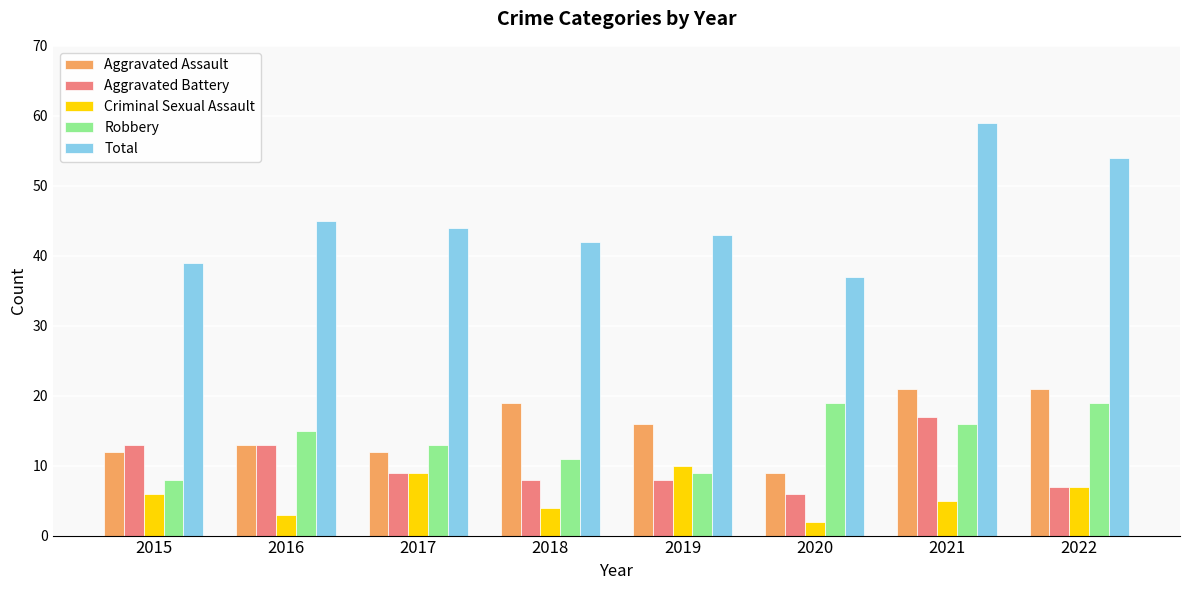

Count the Robbery values in the range 11 to 19.

6